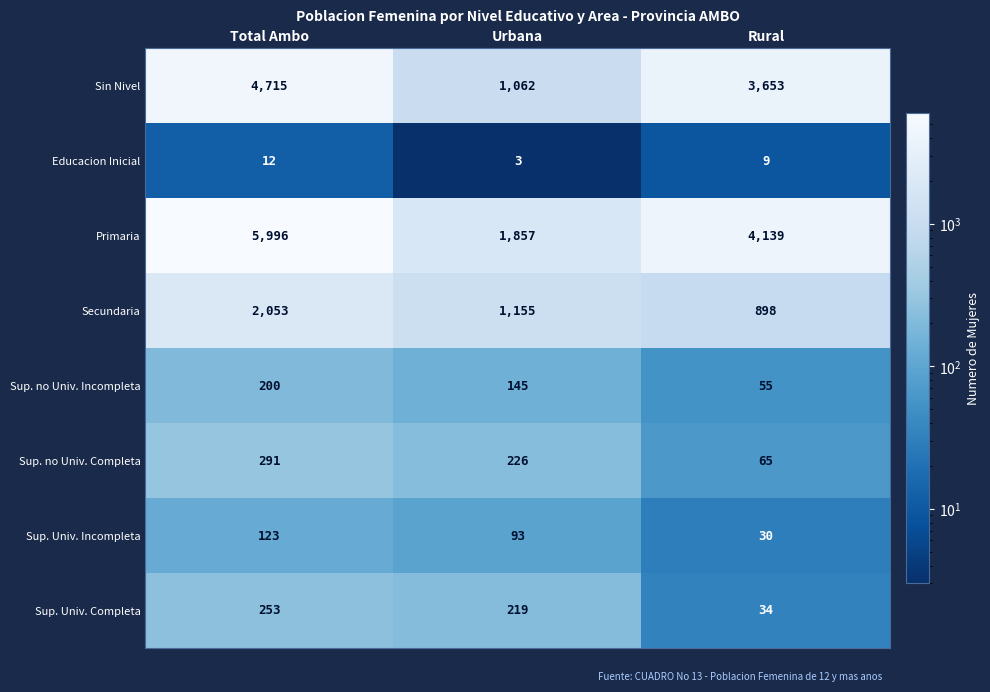

Where does the Sup. Univ. Incompleta series first go above 93?

Total Ambo